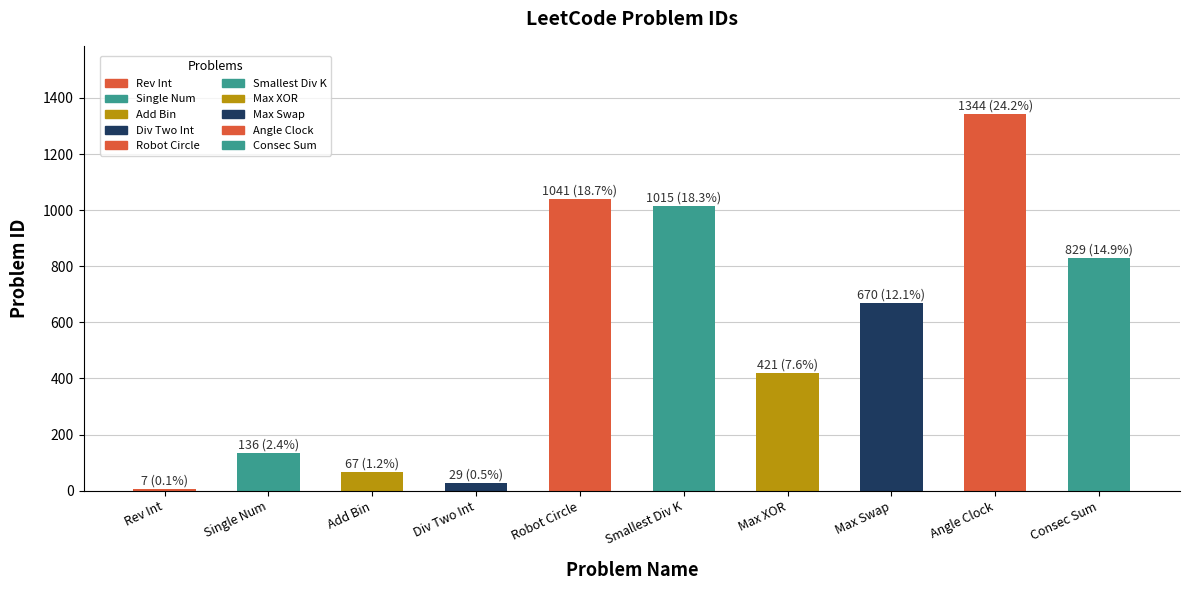

What is the minimum value shown in the chart?

7